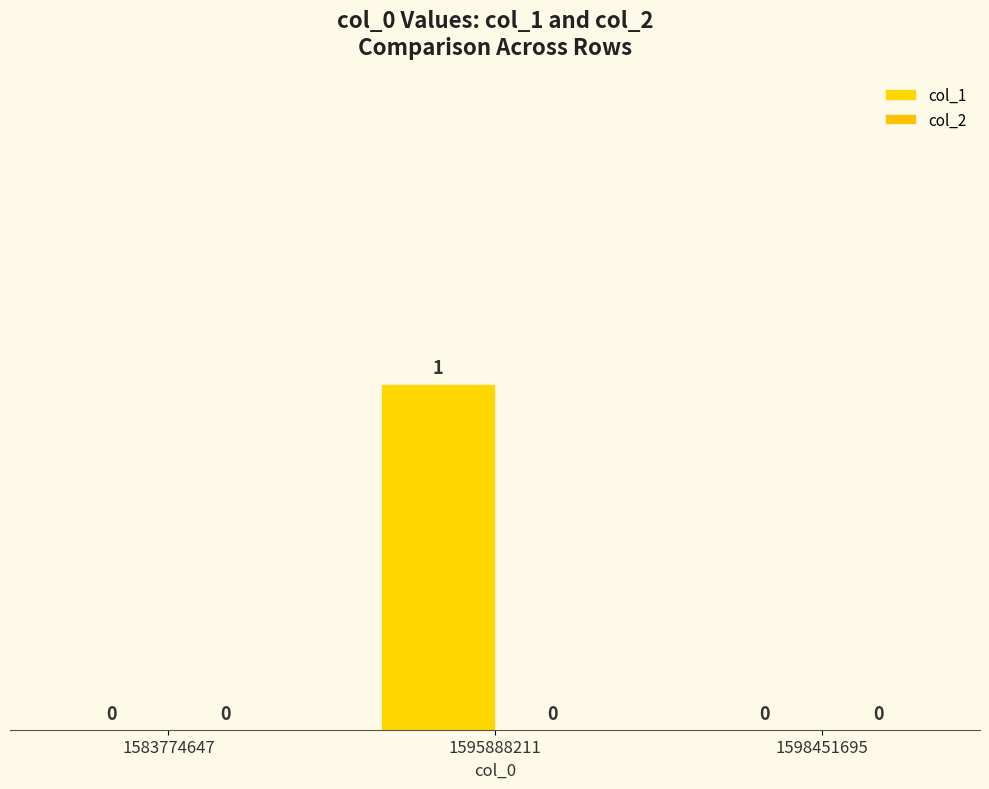

Which label corresponds to the largest value in the chart?

1595888211